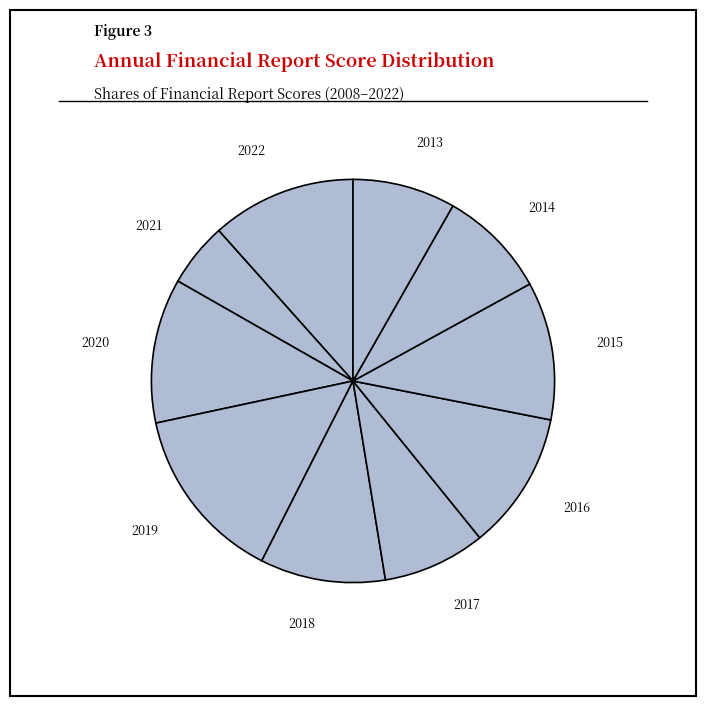

Which has a higher value, 2021 or 2017?

2017